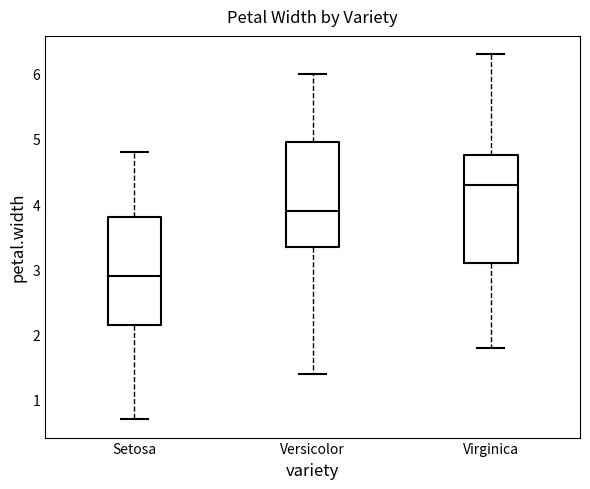

Reading left to right, transcribe this box plot: for each box, give where its median line is, the range the box spans, and where its two whiskers end, as read against the y-axis. The values are not printed on the chart, so give them approximately, as read against the axis.

Setosa: median 2.9, box 2.2 to 3.8, whiskers 0.7 to 4.8
Versicolor: median 3.9, box 3.4 to 5.0, whiskers 1.4 to 6.0
Virginica: median 4.3, box 3.1 to 4.8, whiskers 1.8 to 6.3